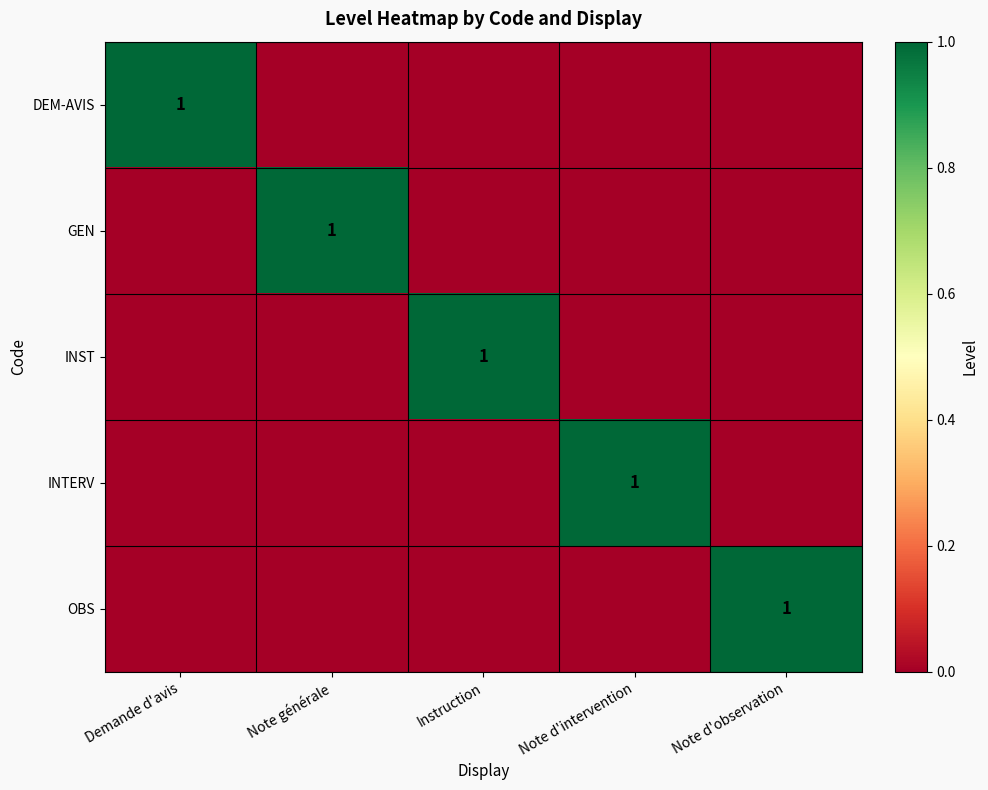

Is it true that INST equals 0 at Instruction?

False